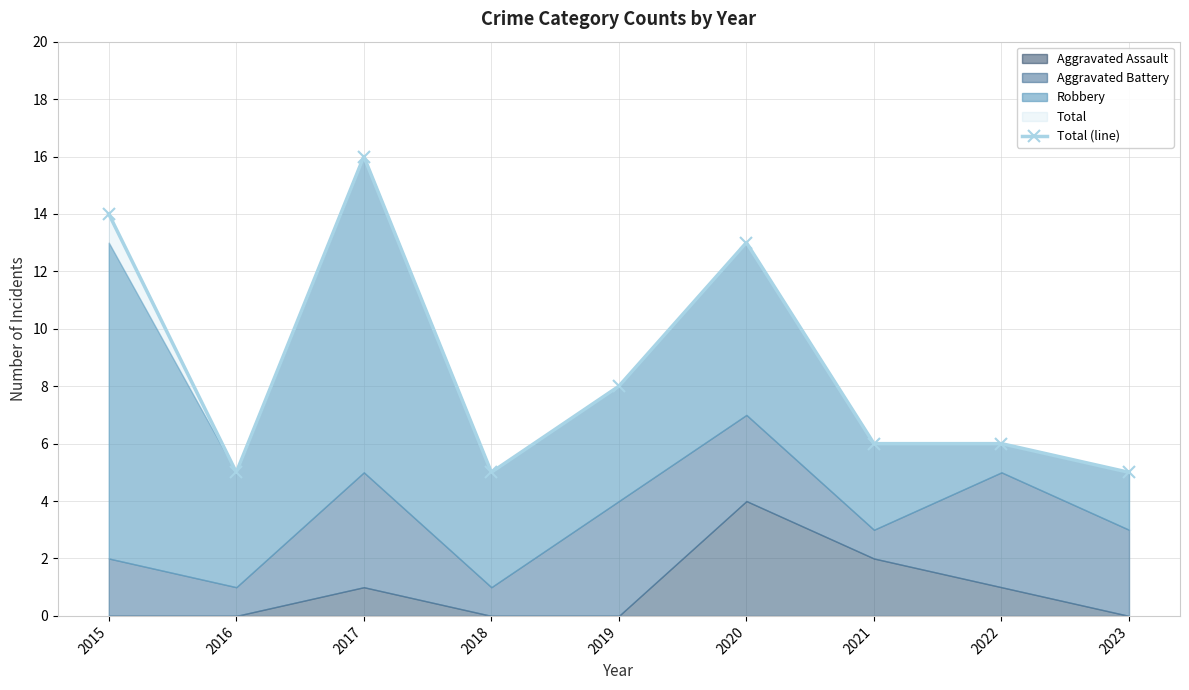

What is the difference between the maximum and minimum values?

11